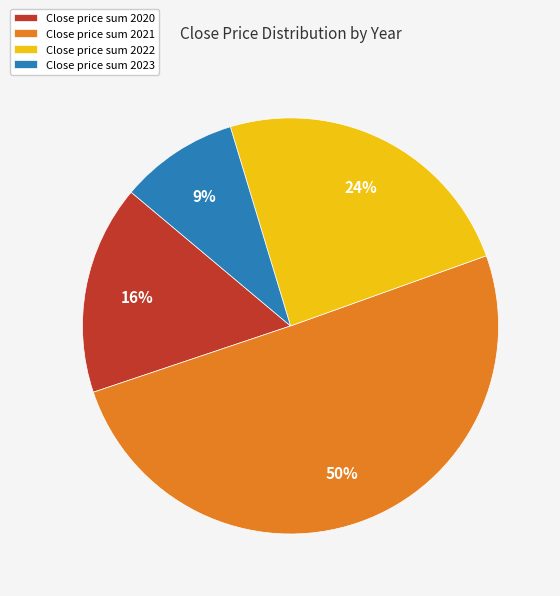

How many segments does this pie chart have?

4